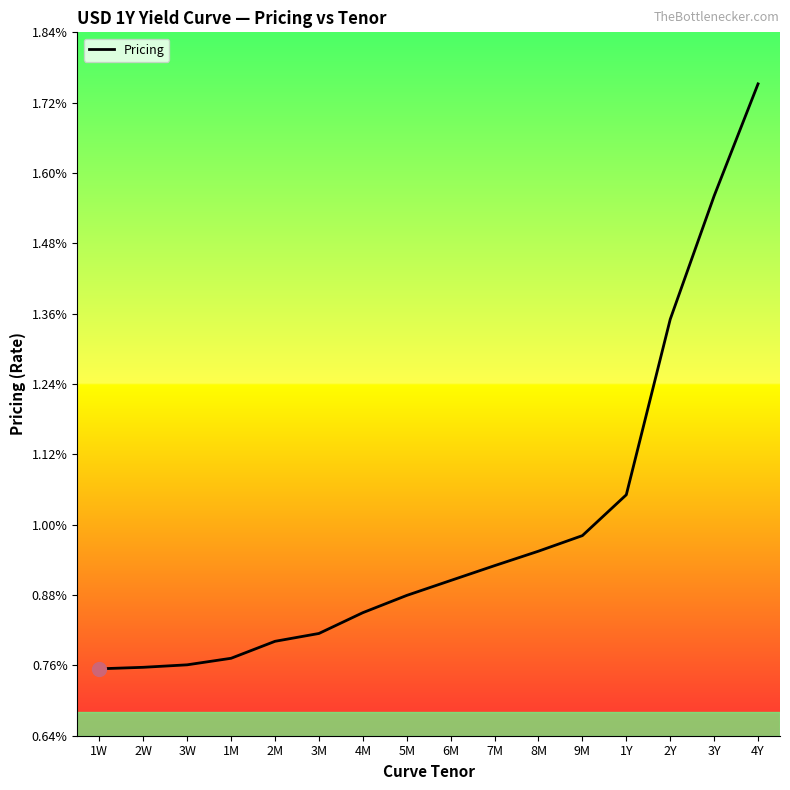

Where is the data nearest to the value 0?

1W